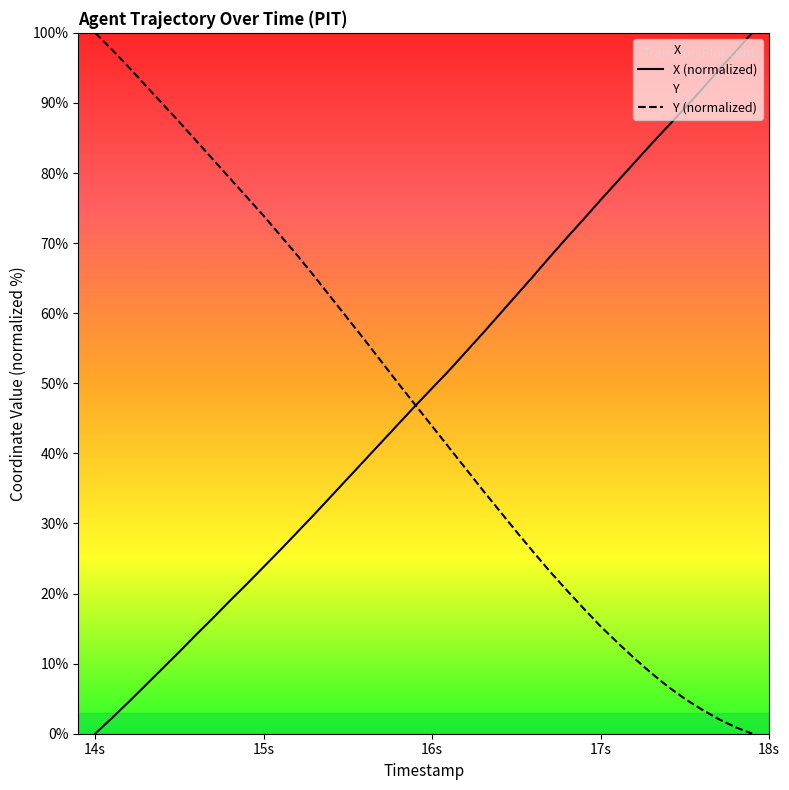

What is the highest value of the Y (normalized) series?

100.0